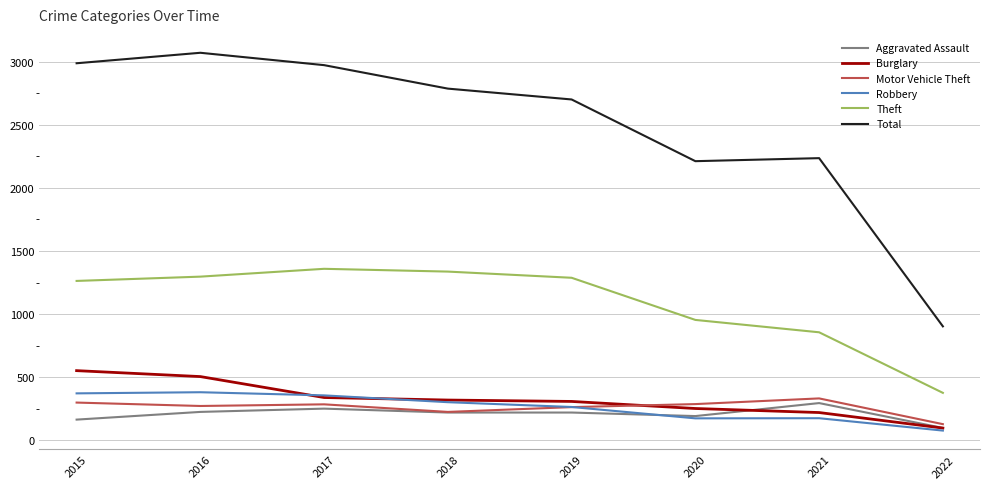

True or false: Total has a value of 630 at 2015.

False